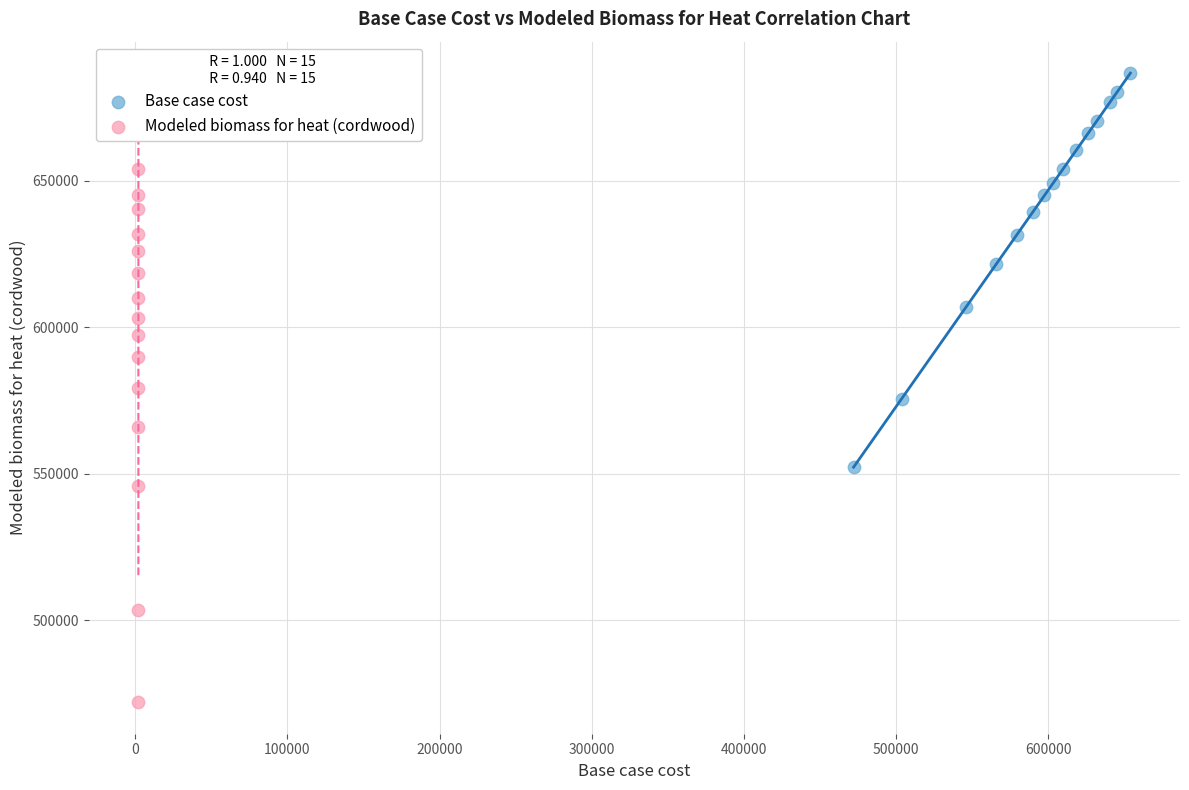

What are all the series names shown in the legend?

Base case cost, Modeled biomass for heat (cordwood)